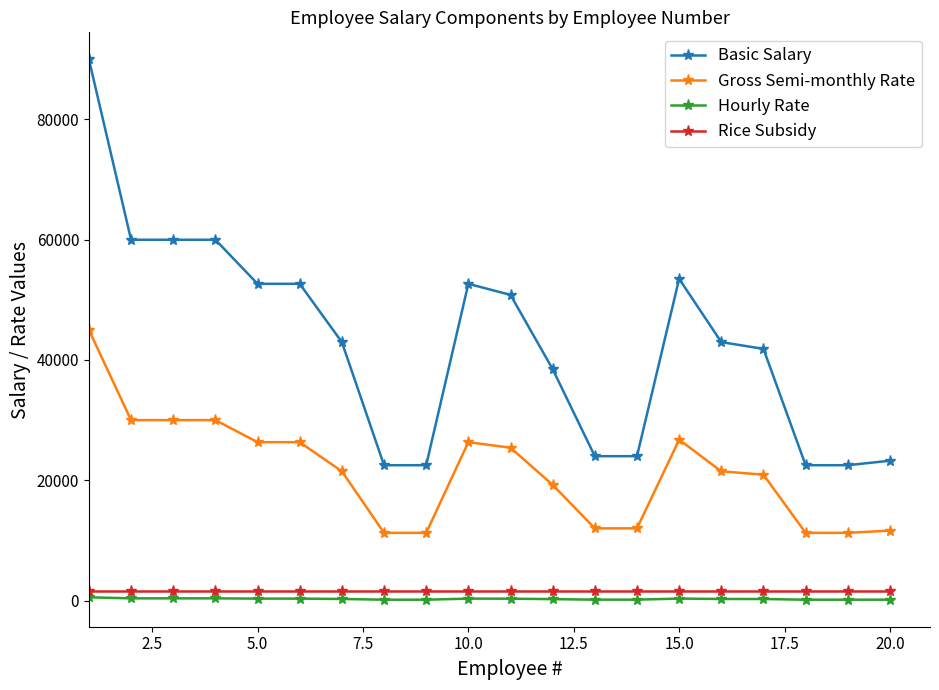

What is the value of the Basic Salary point at the 8th from the left?

22500.0